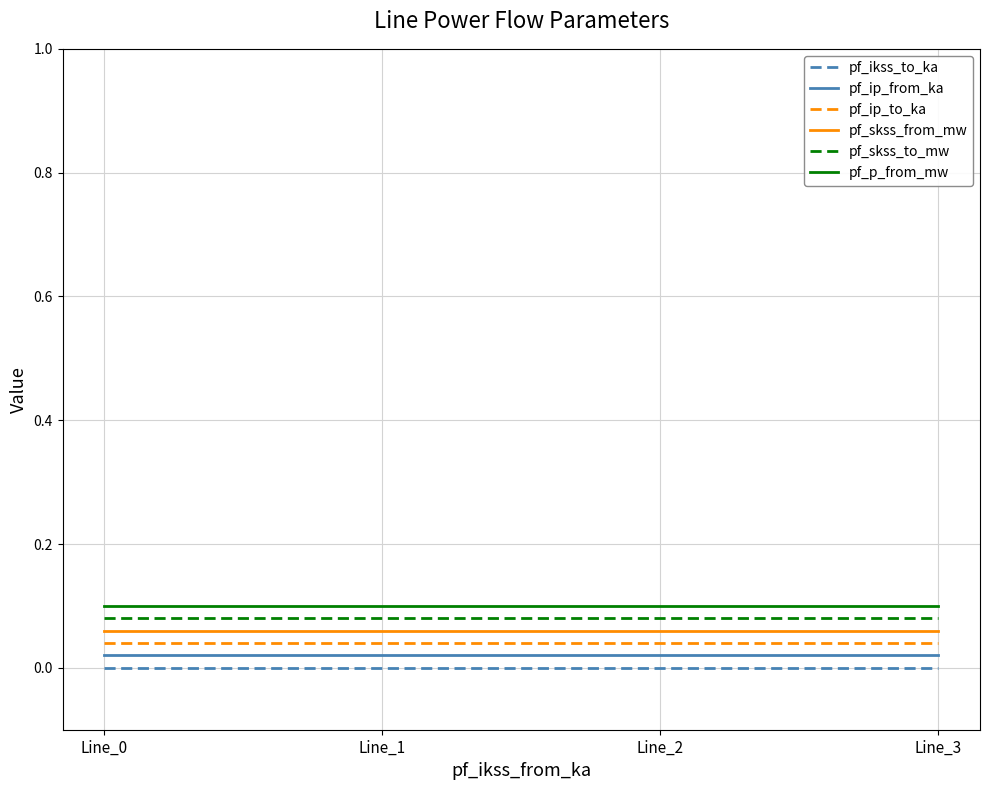

True or false: pf_p_from_mw and pf_ip_from_ka intersect in this chart.

False